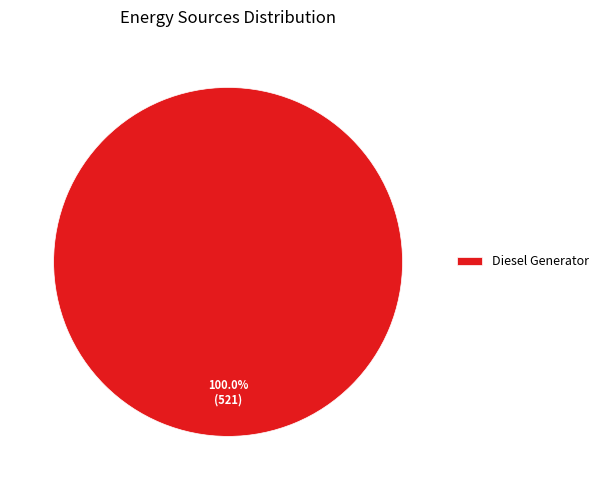

Rank the categories by value from lowest to highest.

Diesel Generator